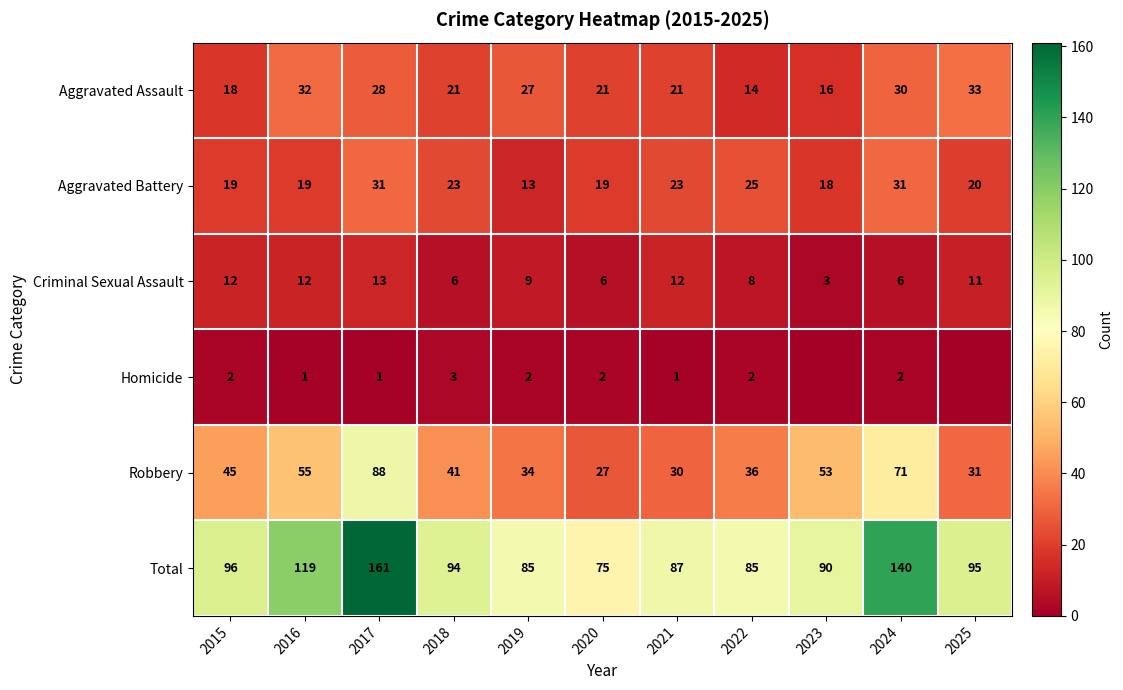

How many values in the Total series are below 94?

5